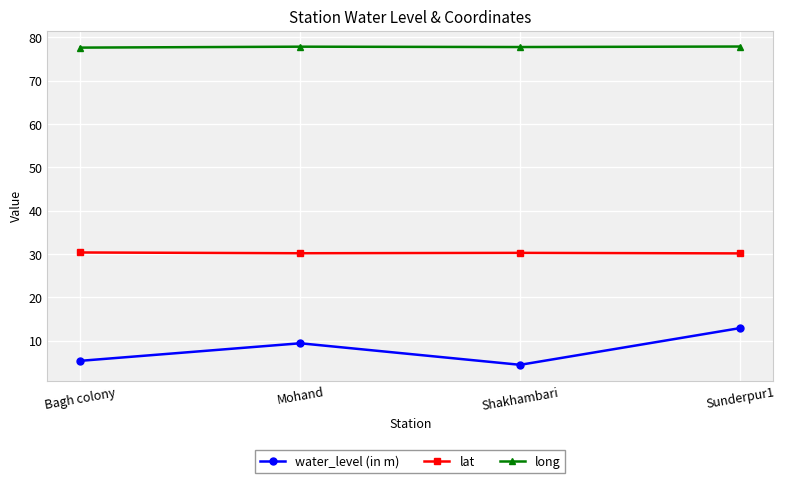

What is the value of the long point at the 4th from the left?

77.9